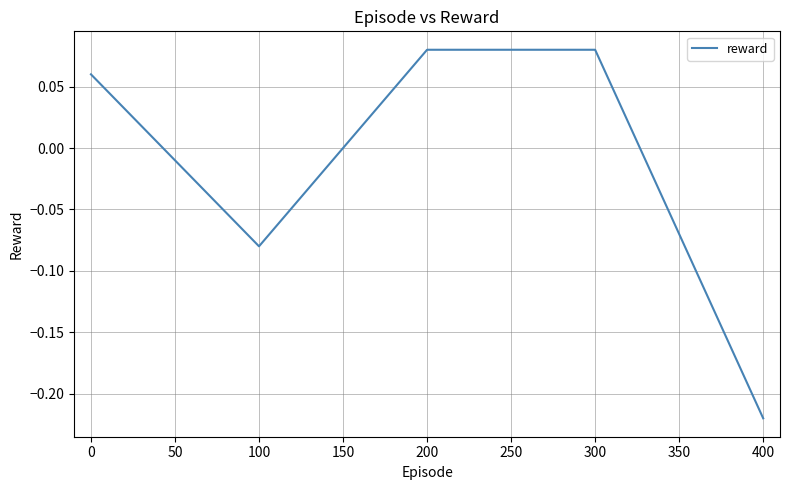

What is the difference between the second highest and minimum values?

0.3